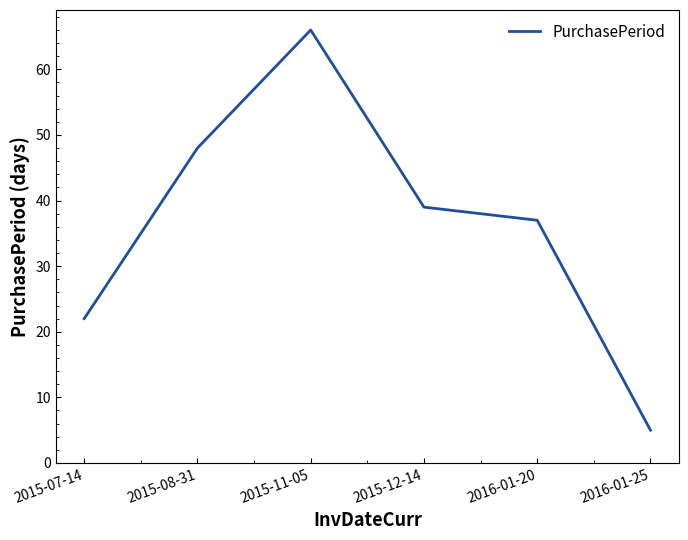

What is the sum of all values?

217